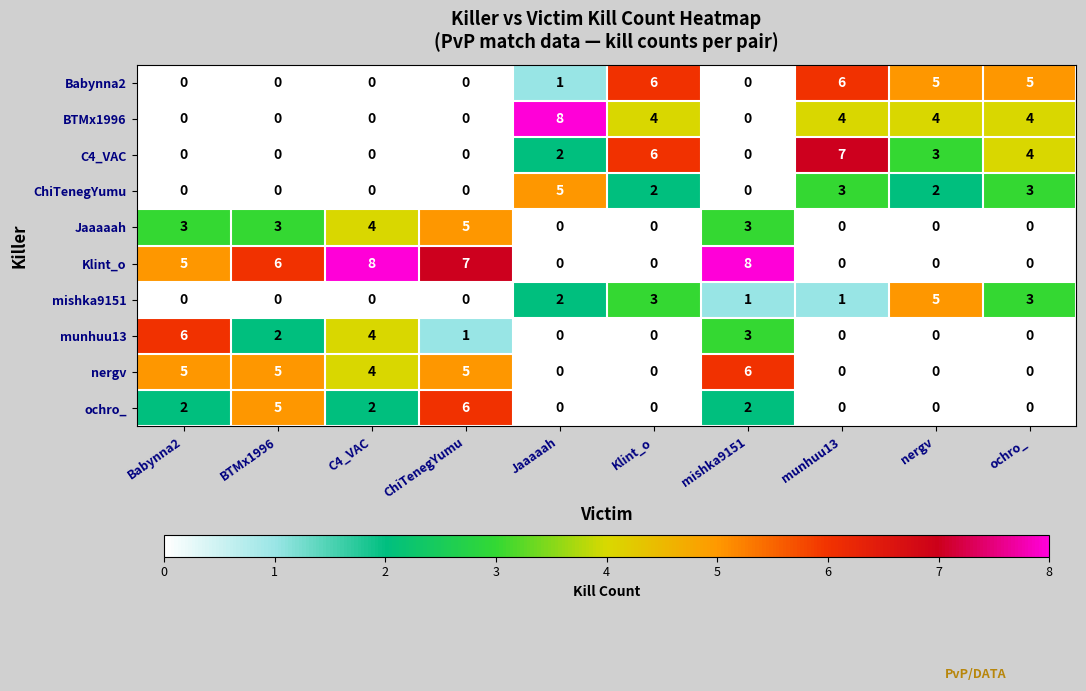

What is the spread (max minus min) of values at munhuu13?

7